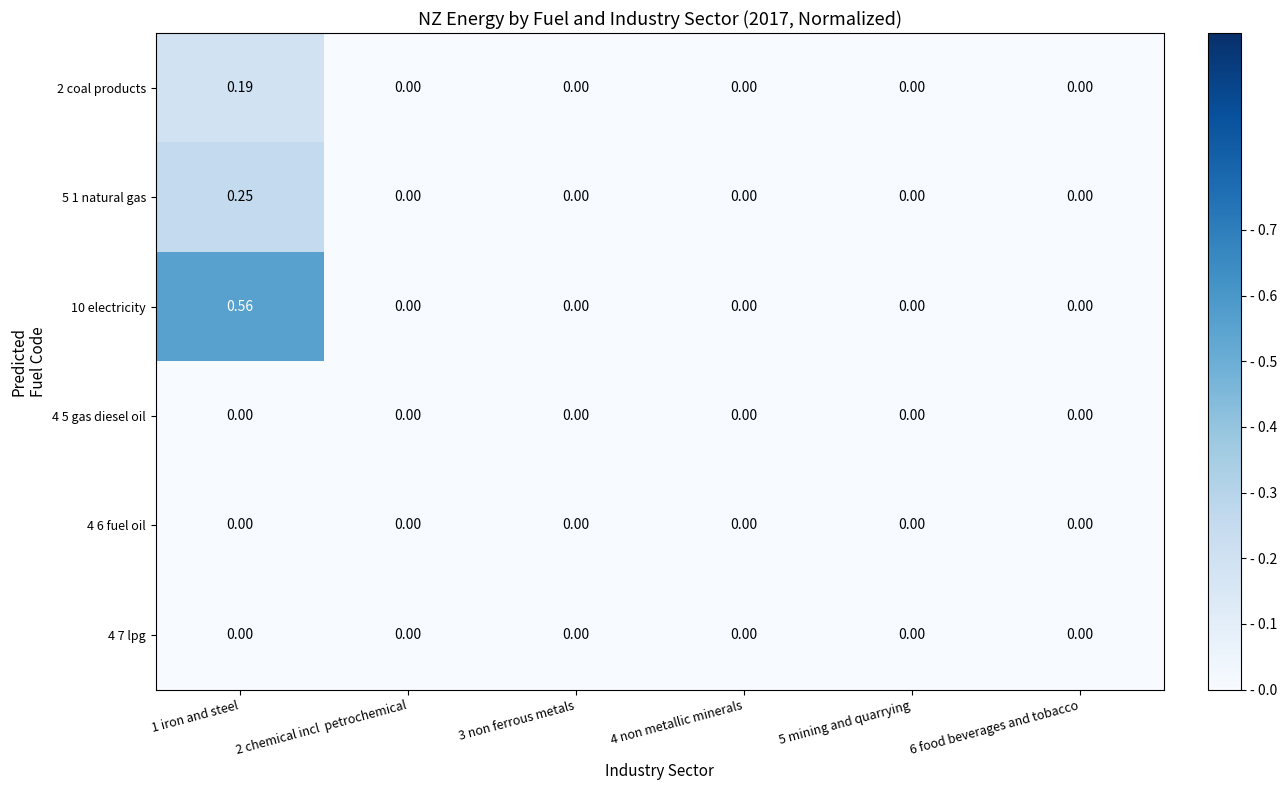

Rank the series at 1 iron and steel from highest to lowest value.

10 electricity, 5 1 natural gas, 2 coal products, 4 5 gas diesel oil, 4 6 fuel oil, 4 7 lpg